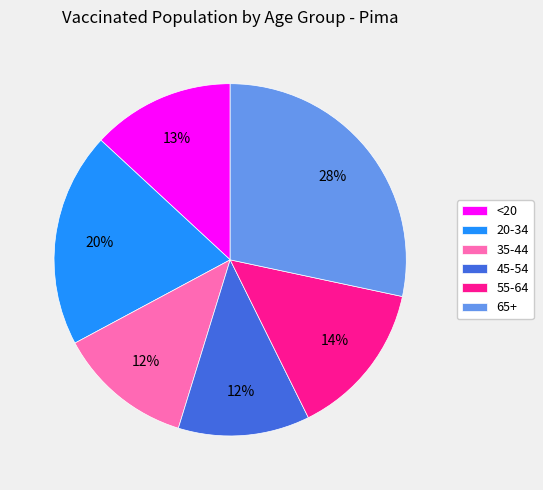

Which slice is the largest?

65+